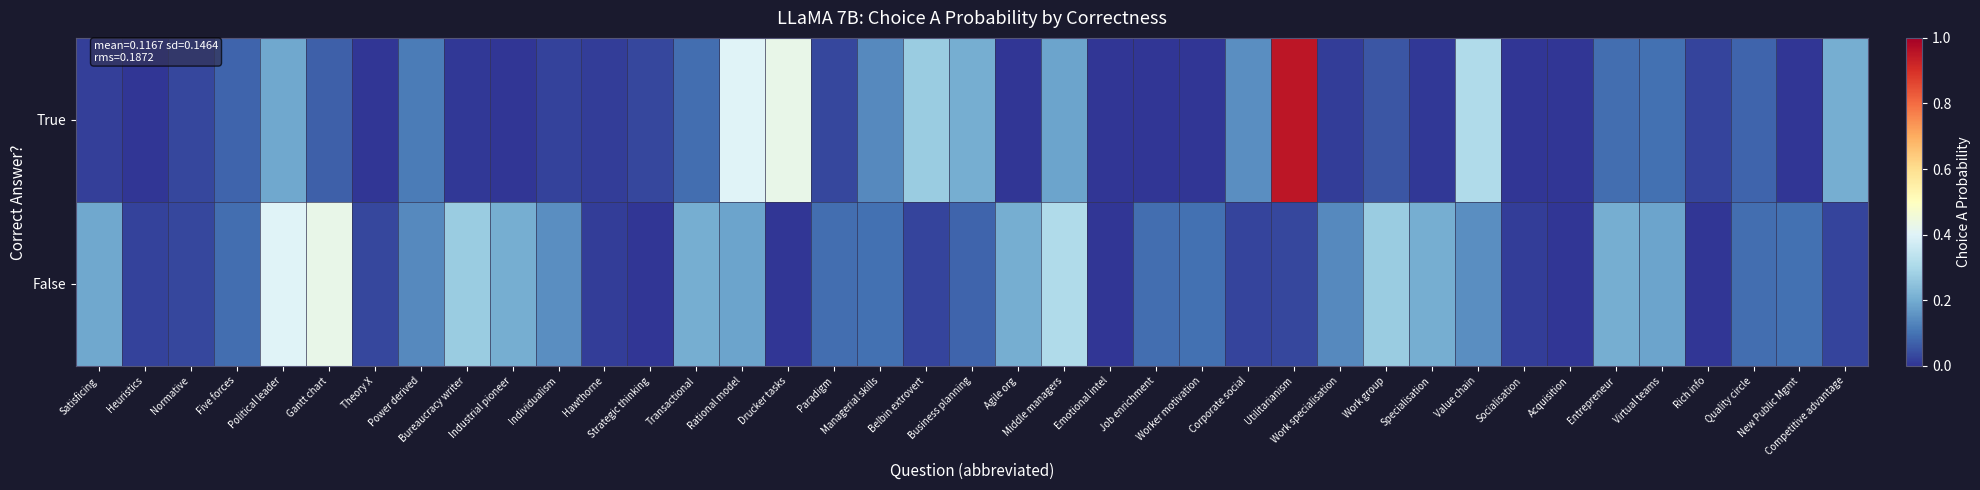

What is the greatest value displayed?

1.0